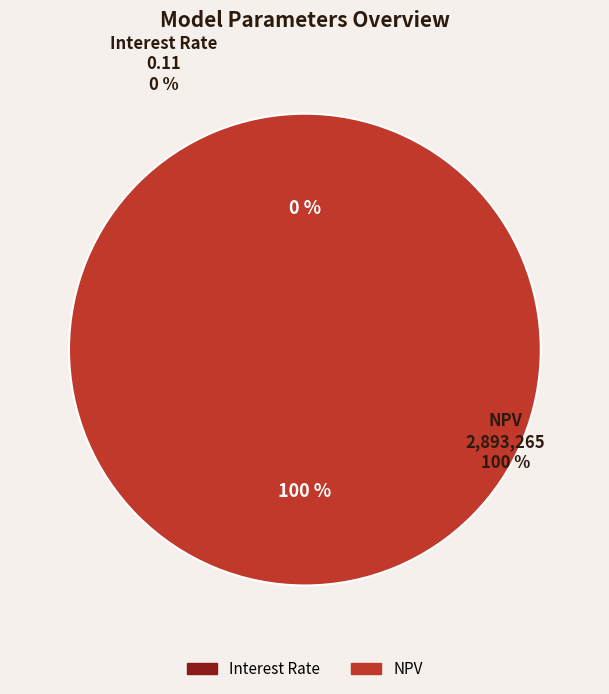

Is it true that Interest Rate is 12% of the pie?

False